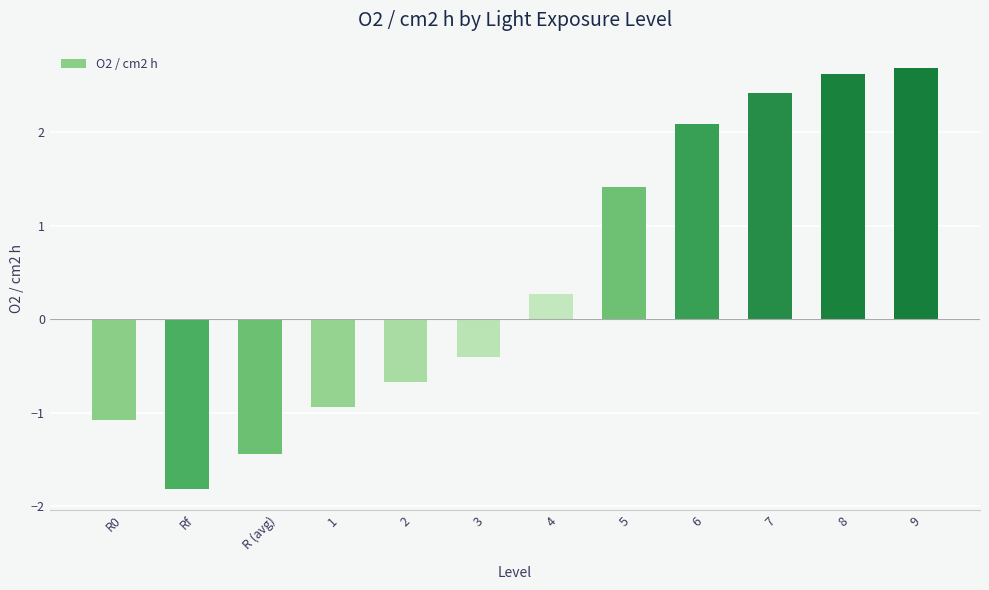

How many values exceed 0?

6